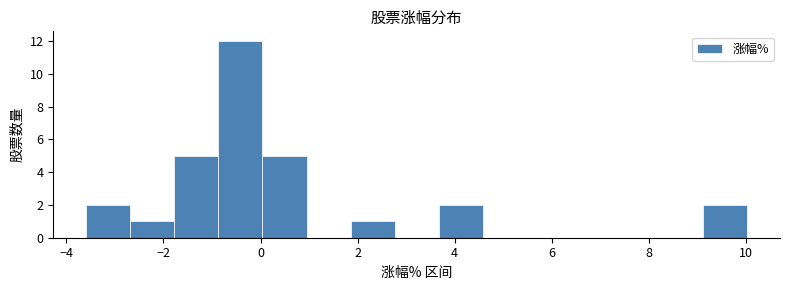

What is the height of the bar covering 1.8 to 2.8 on the x-axis? Neither the bar edges nor the heights are printed on the chart, so give them approximately, as read against the axes.

1